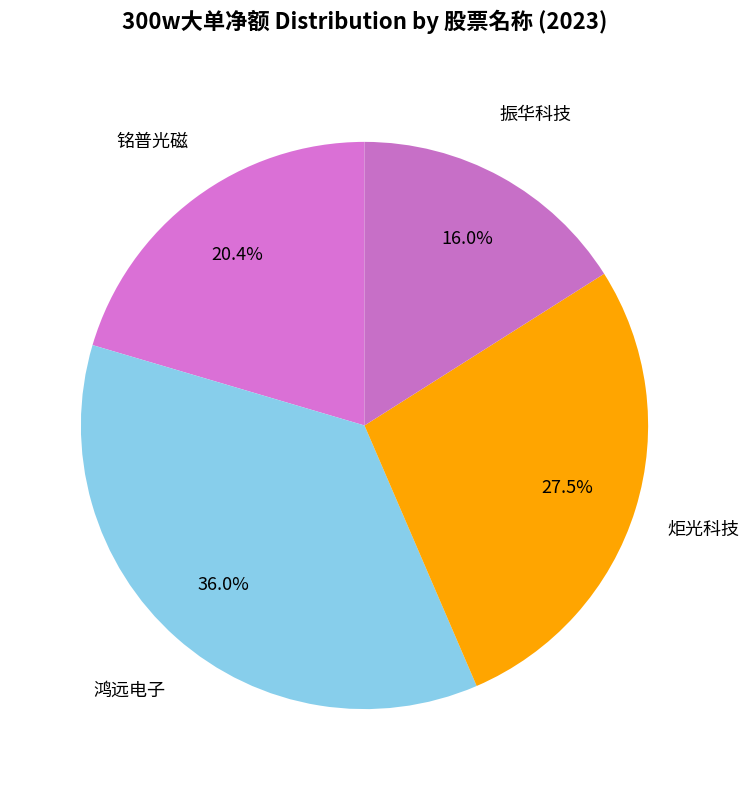

How many slices are in this pie chart?

4